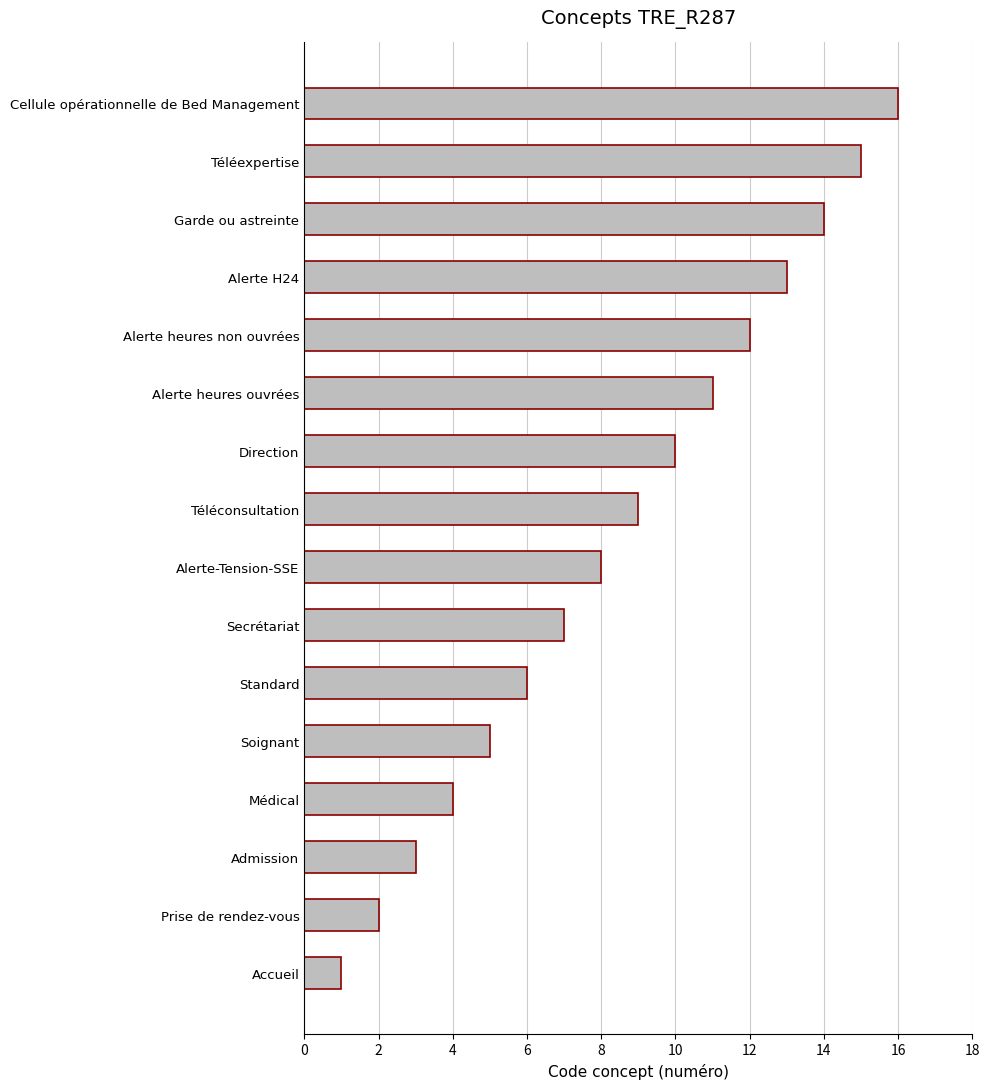

The chart shows a value of 14 at Garde ou astreinte. True or false?

True